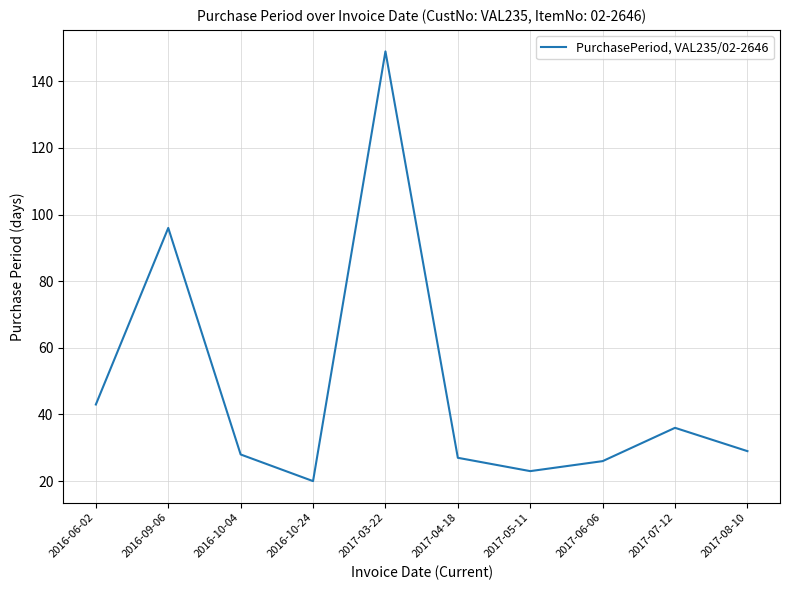

Which has a higher value, 2017-03-22 or 2016-10-04?

2017-03-22